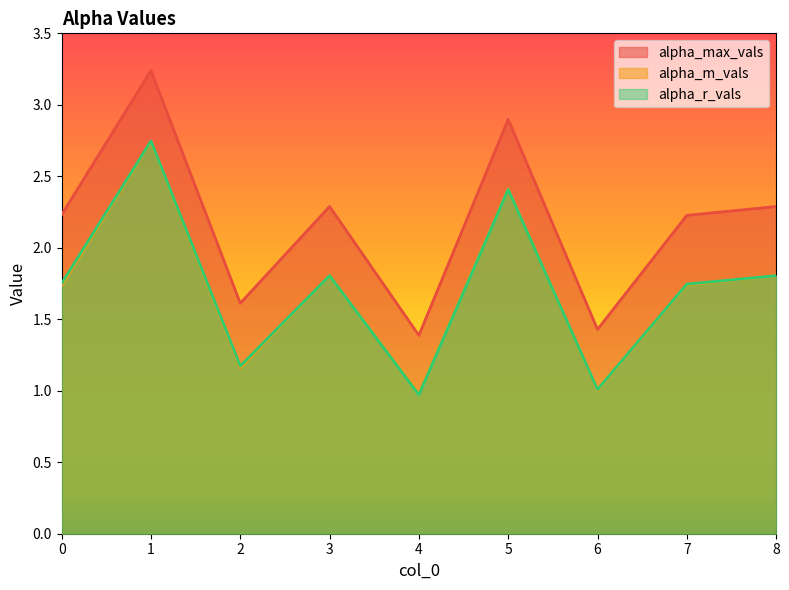

Rank the series by their maximum value, from lowest to highest.

alpha_m_vals, alpha_r_vals, alpha_max_vals